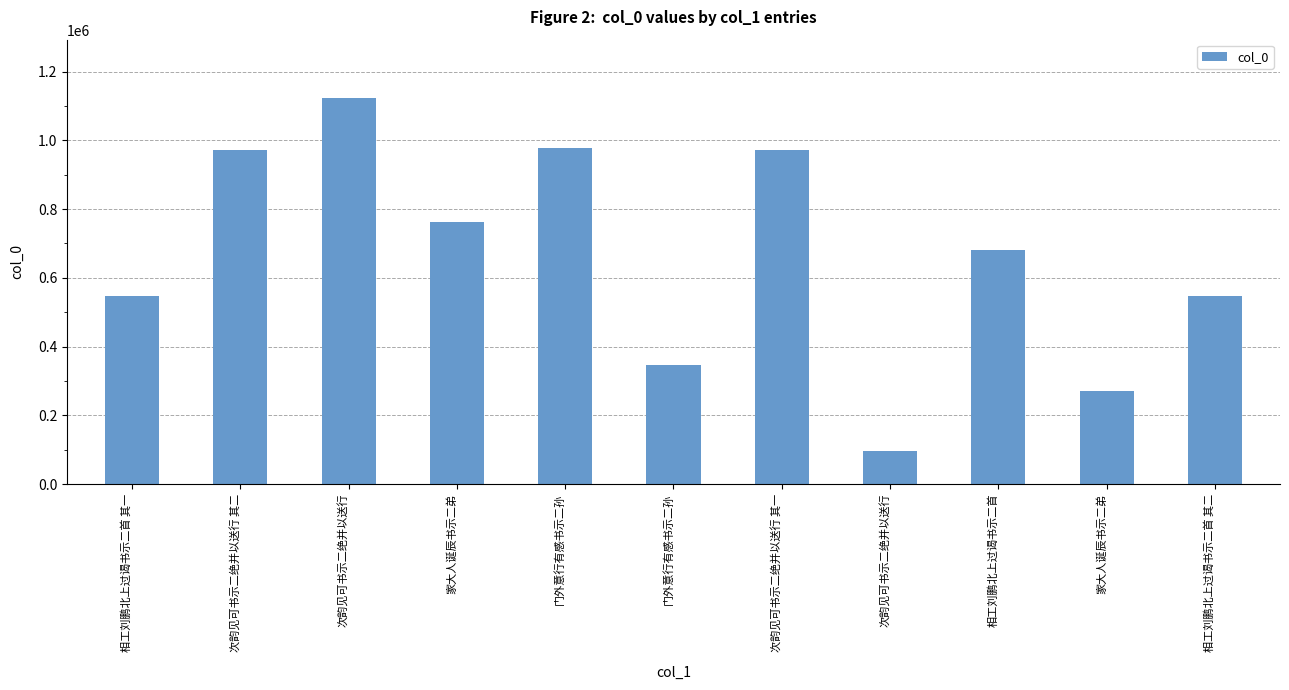

Reading left to right, list all the values displayed in this chart.

548089	971213	1124071	761792	978294	346821	971214	96949	682248	269494	548090